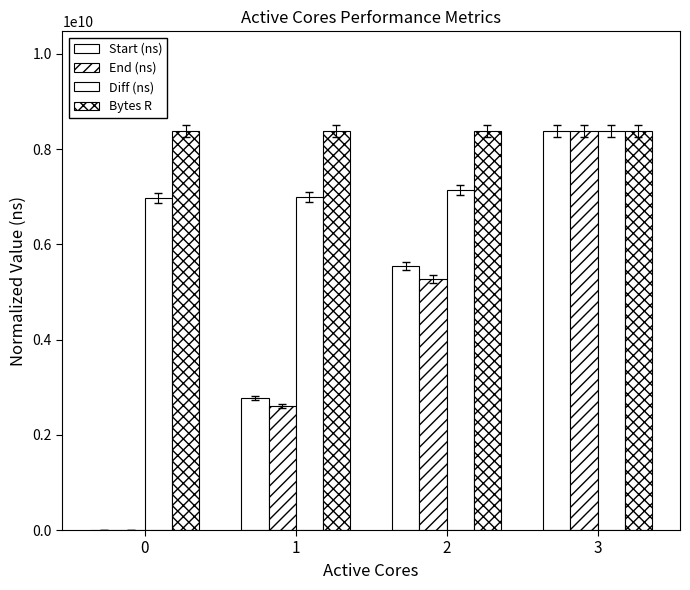

How many values in Start (ns) are above zero?

3